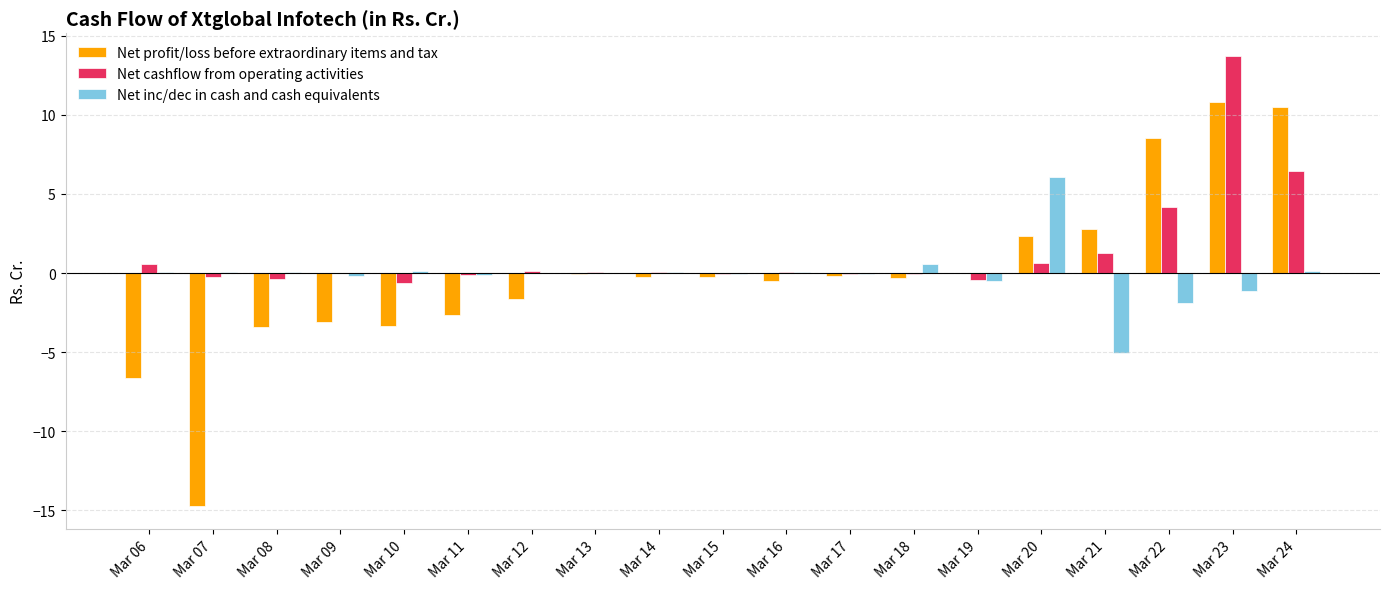

What is the sum of all Net cashflow from operating activities values?

25.1